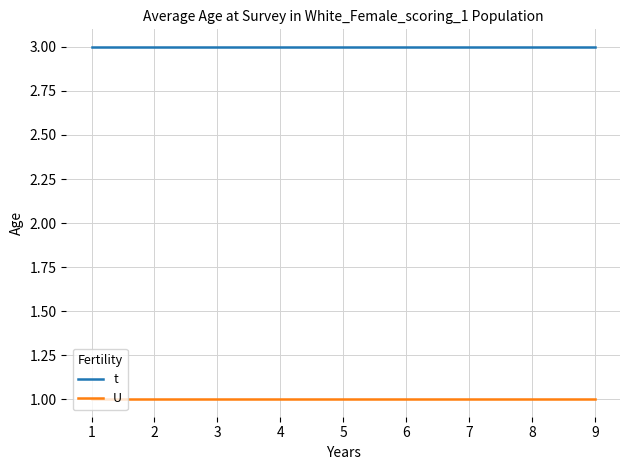

What is the minimum value shown in the chart?

1